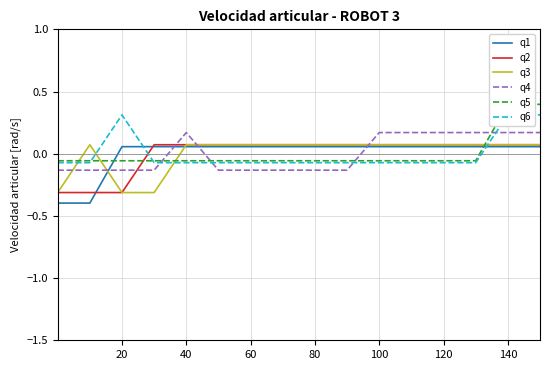

How many data points in q6 are less than 0?

13